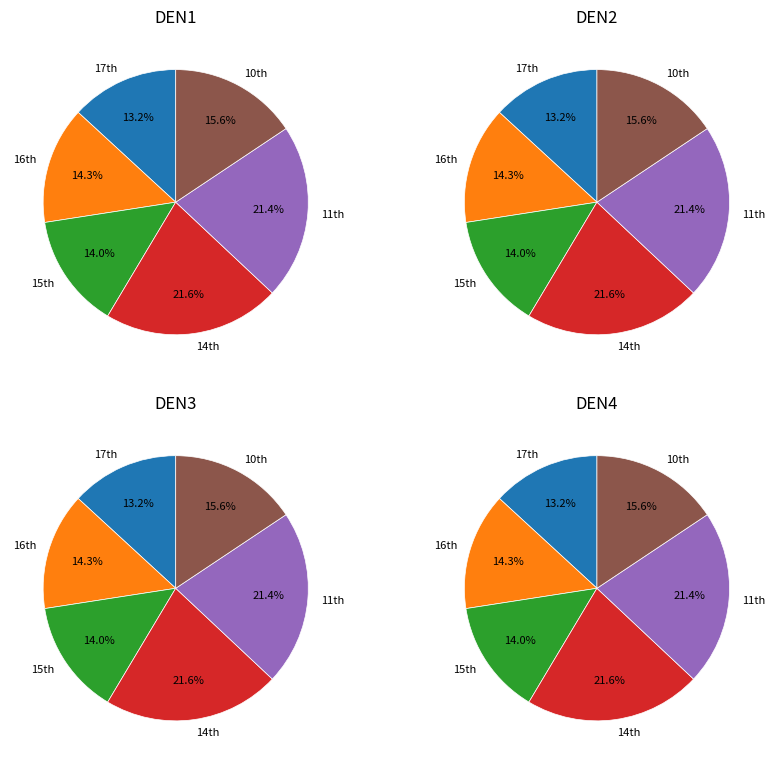

Is it true that 2022-11-10 is 16% of the pie?

True